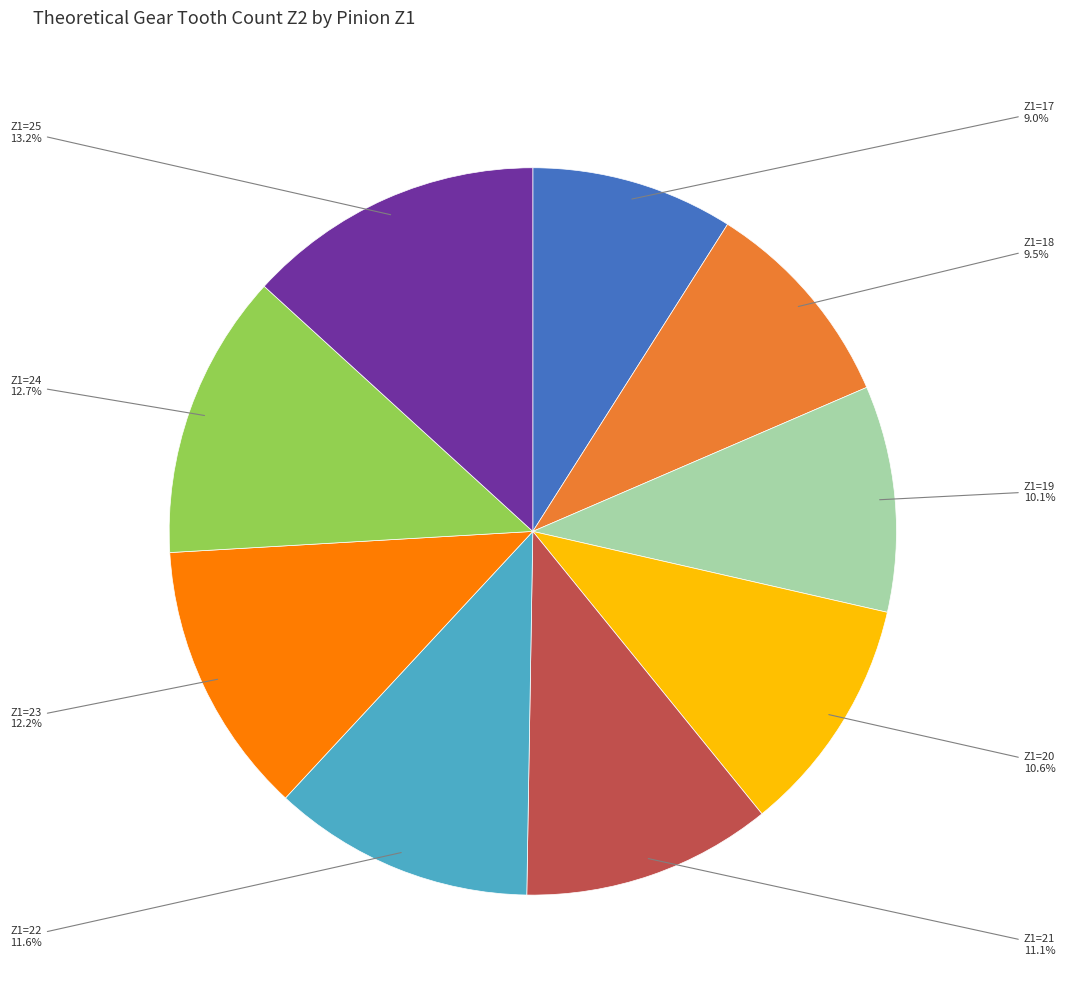

Do Z1=24 and Z1=19 together represent more than half of the pie?

No